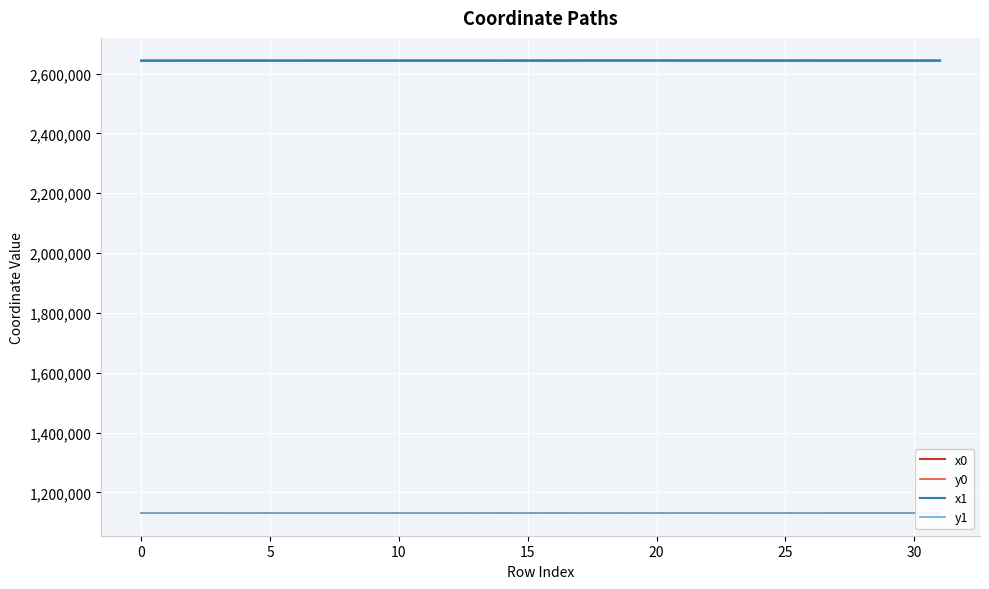

True or false: y1 and x0 cross at least once.

False